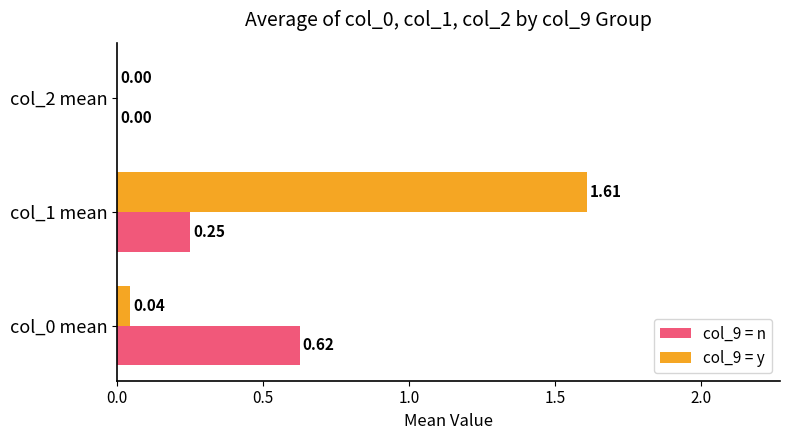

At which category is the sum across all series the highest?

col_1 mean